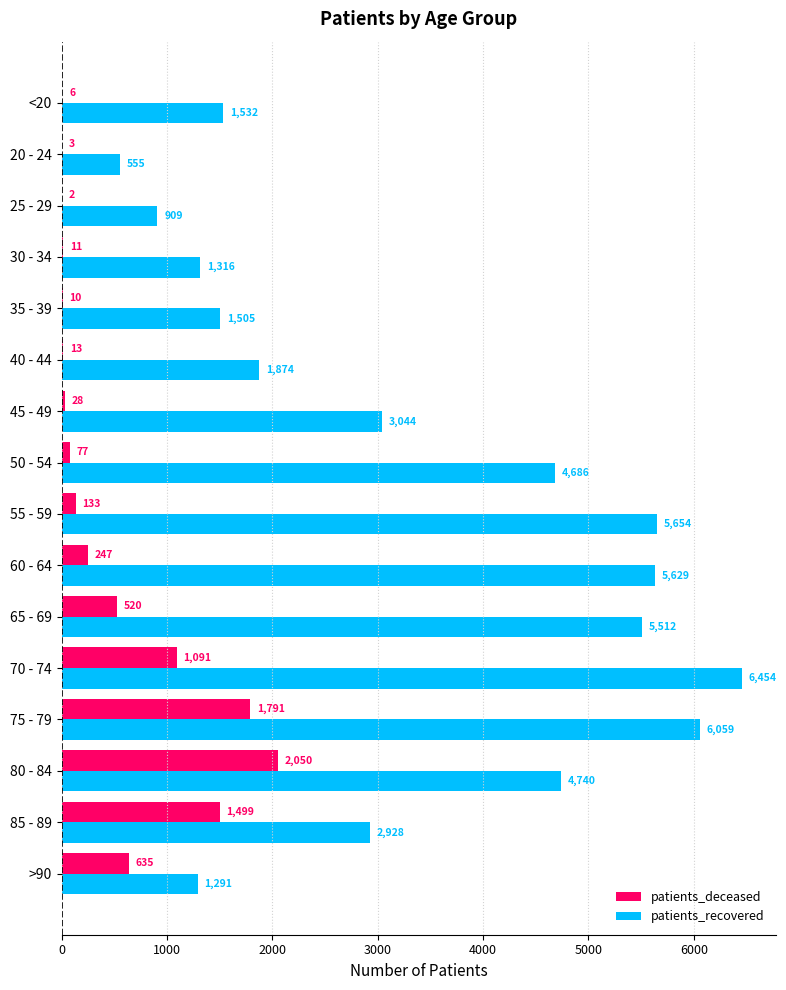

At which category is the sum across all series the highest?

75 - 79